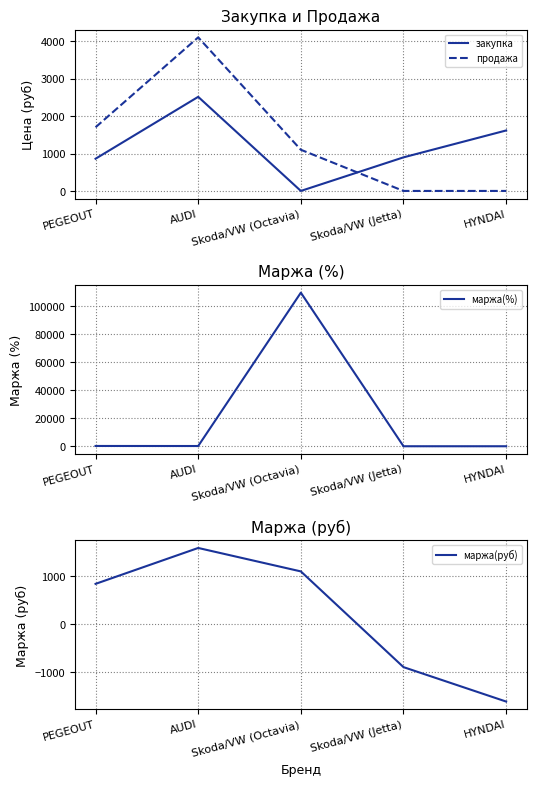

What is the spread (max minus min) of values at HYNDAI?

3228.8